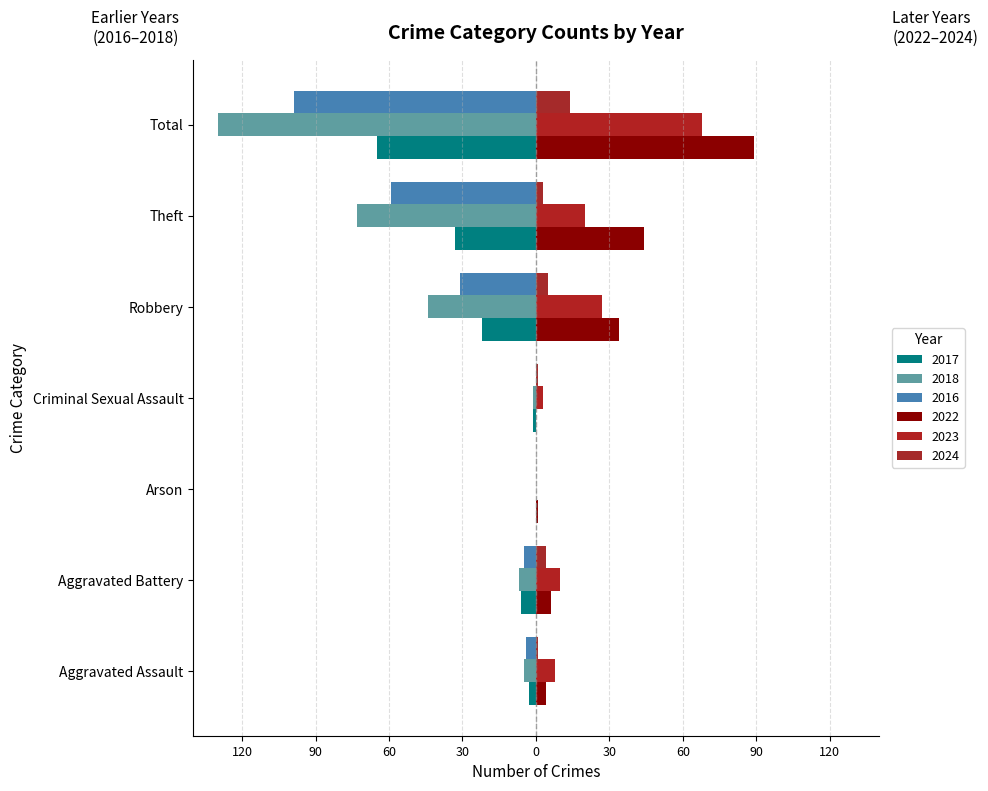

At which category is the sum across all series the highest?

Aggravated Battery